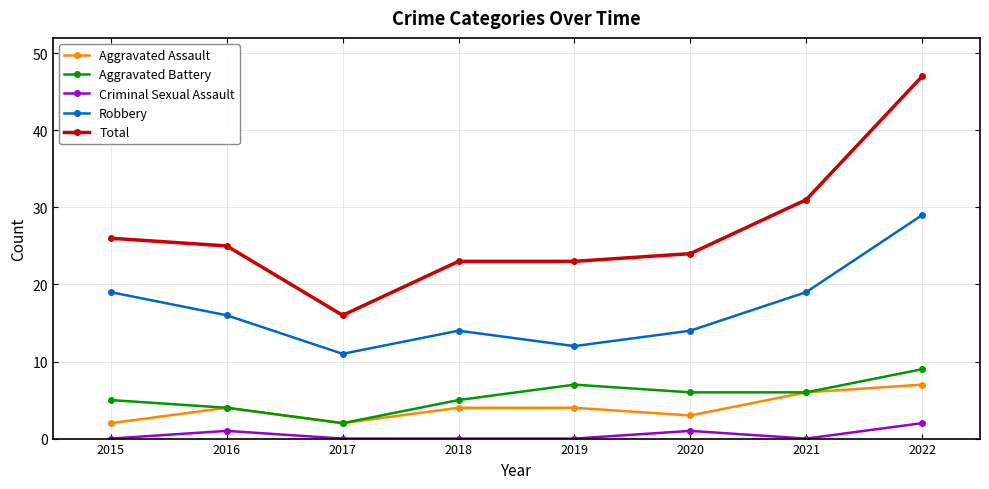

Is this an area chart (filled region under the line)?

No